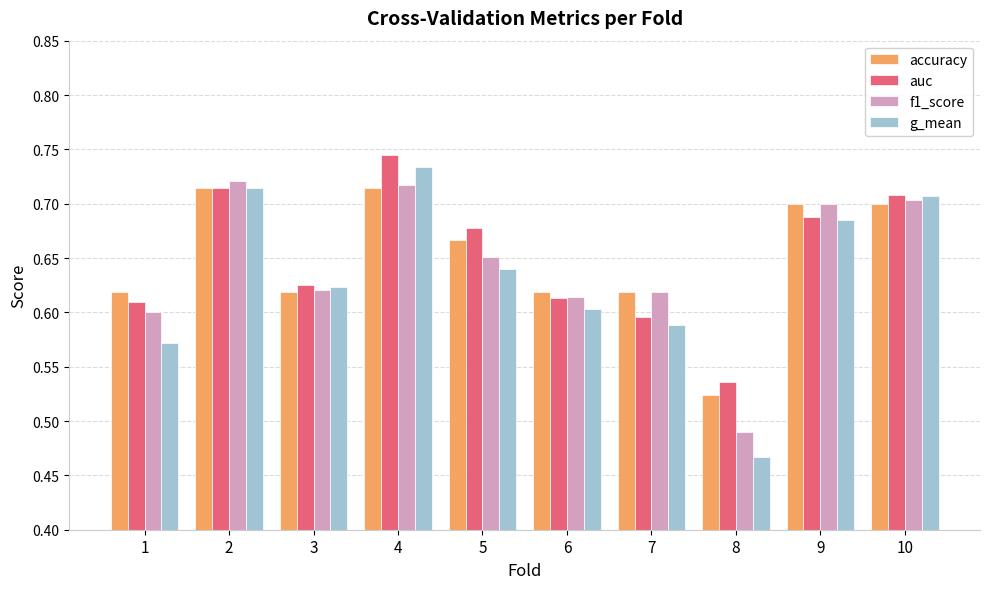

How many groups of bars are there?

10